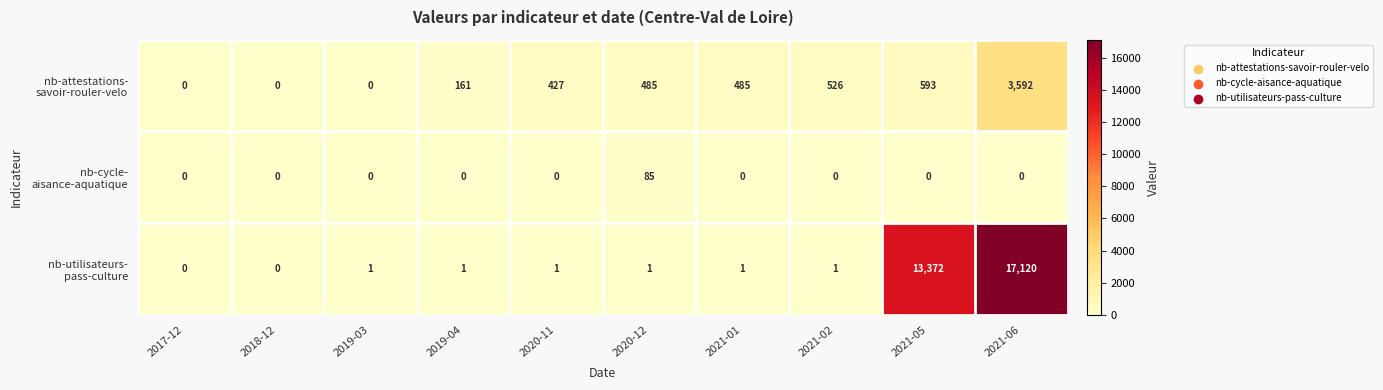

What is the difference between the highest and lowest values at 2020-11?

427